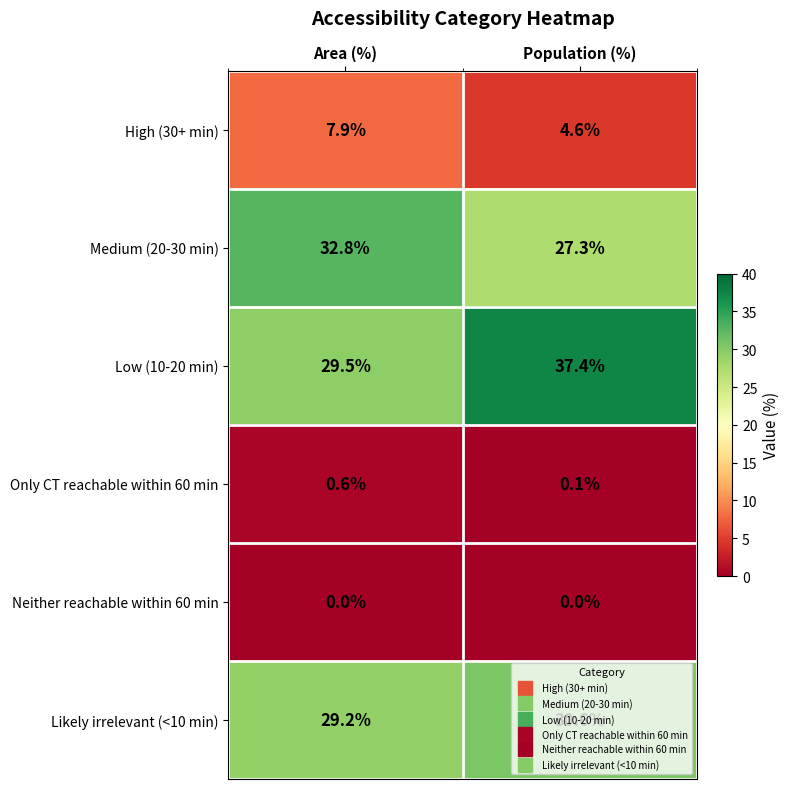

At how many categories does at least one series exceed 17?

2